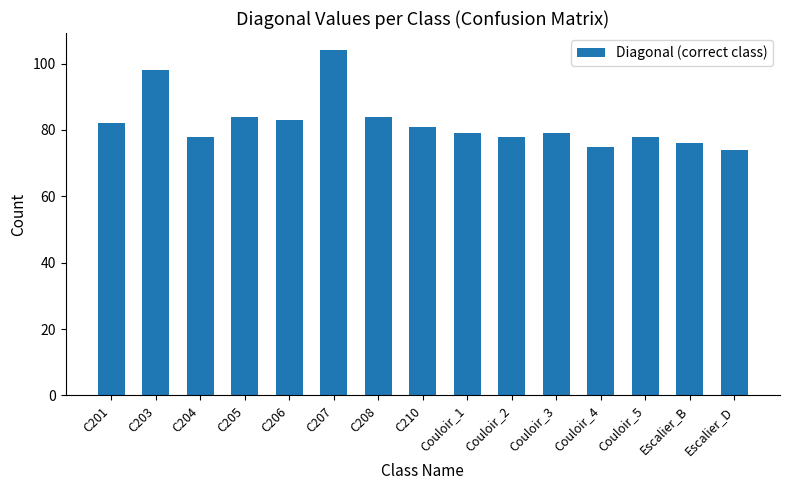

Which label corresponds to the smallest value in the chart?

Escalier_D